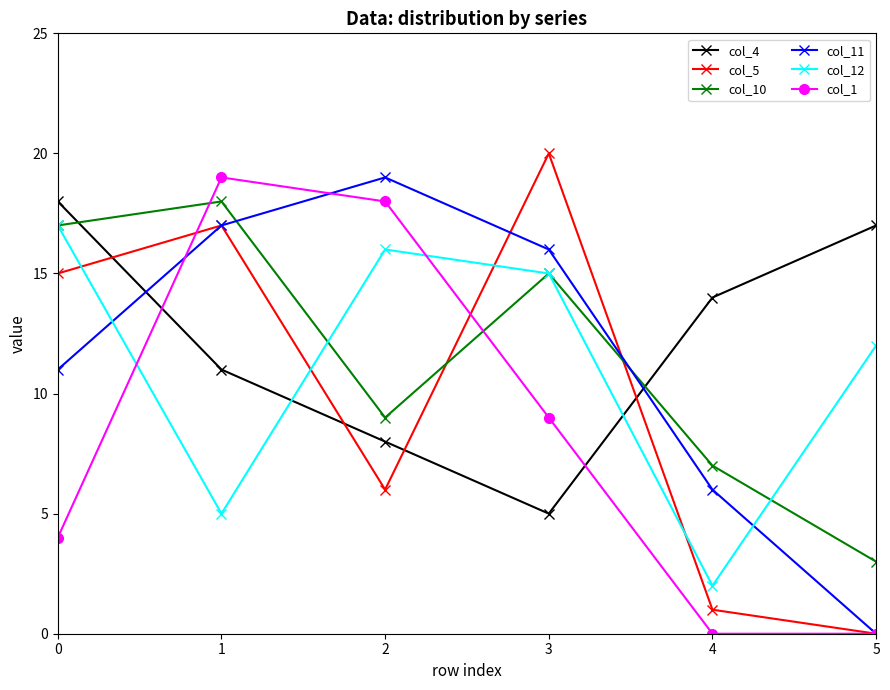

Rank the categories by col_12 value from lowest to highest.

4, 1, 5, 3, 2, 0